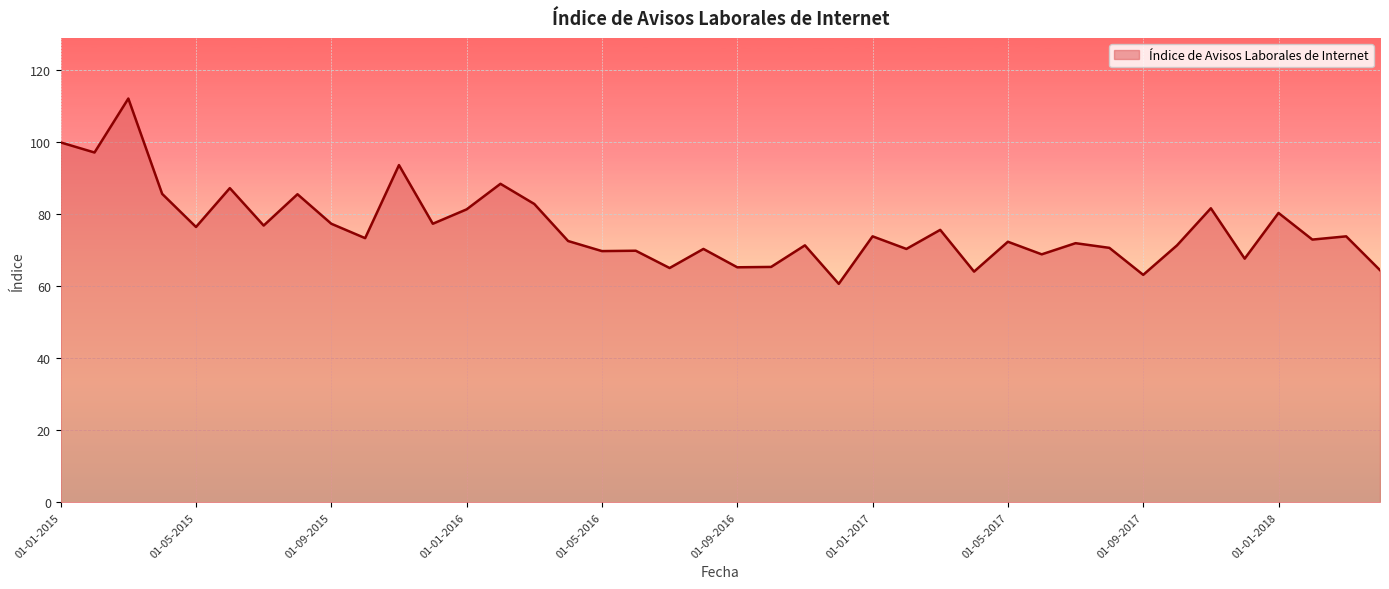

How many lines are shown in the chart?

1